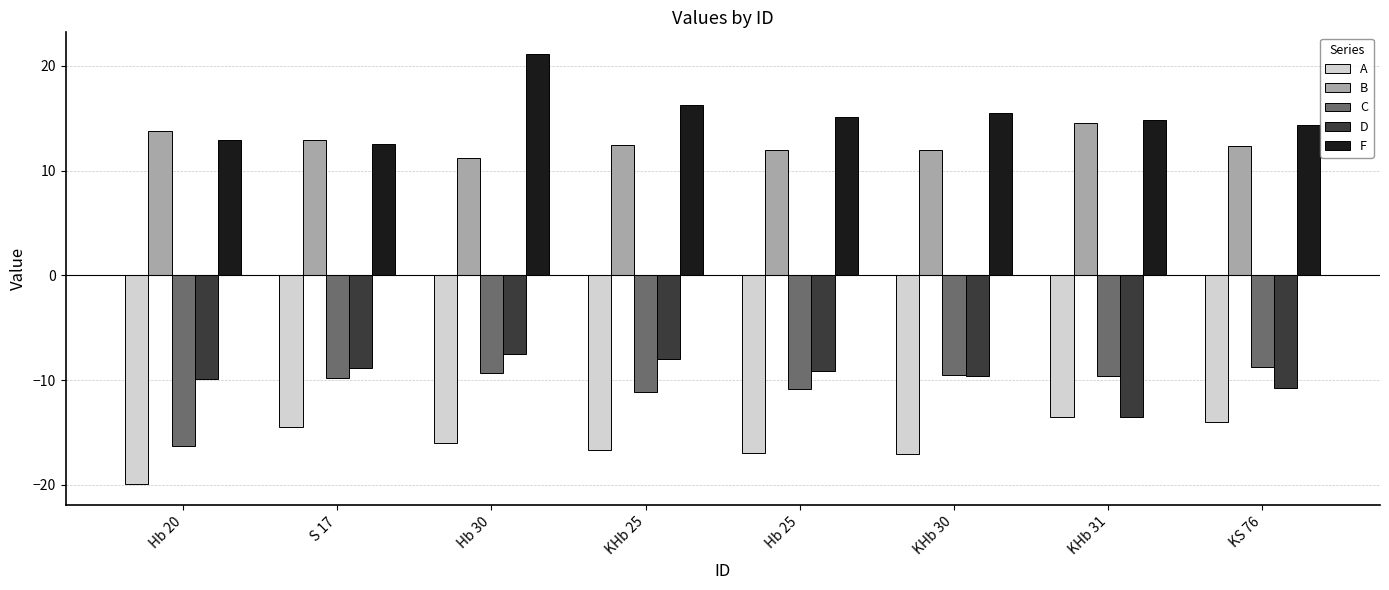

At which category is the sum across all series the highest?

Hb 30